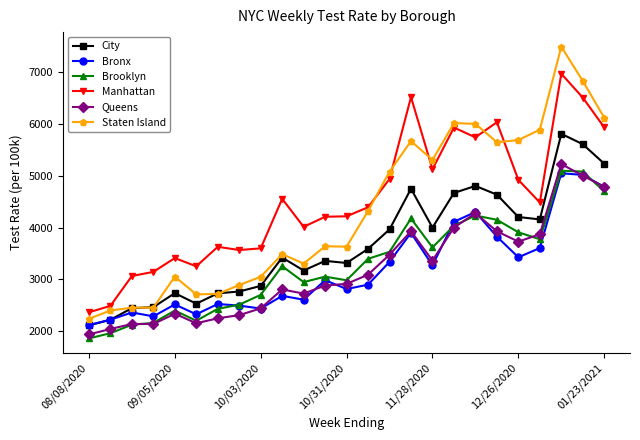

True or false: Queens and City intersect in this chart.

False